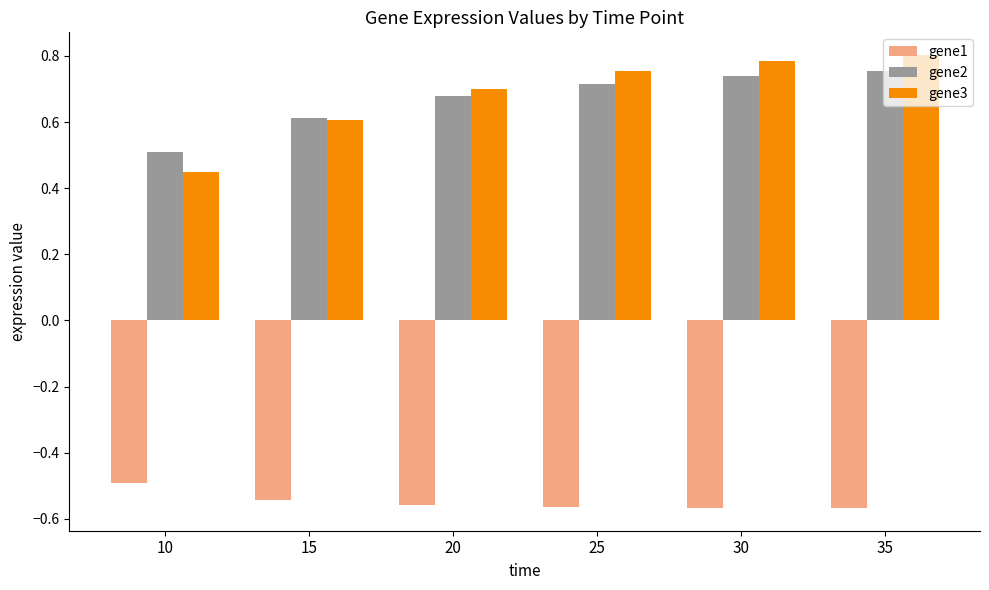

What is the sum of all gene2 values?

4.0